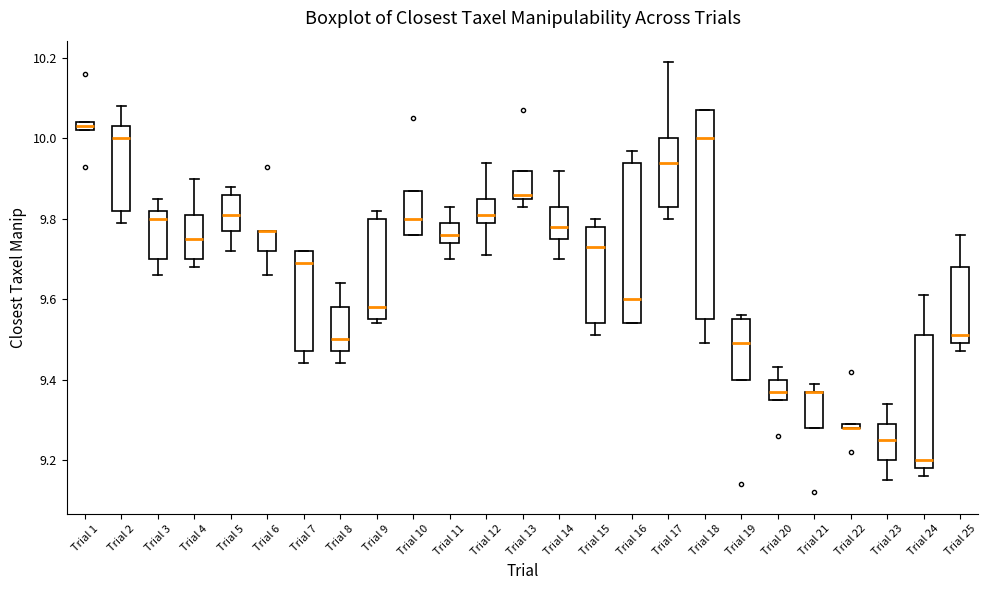

Where is the lower edge of the box for Trial 8 on the y-axis? The values are not printed on the chart, so give them approximately, as read against the axis.

9.48